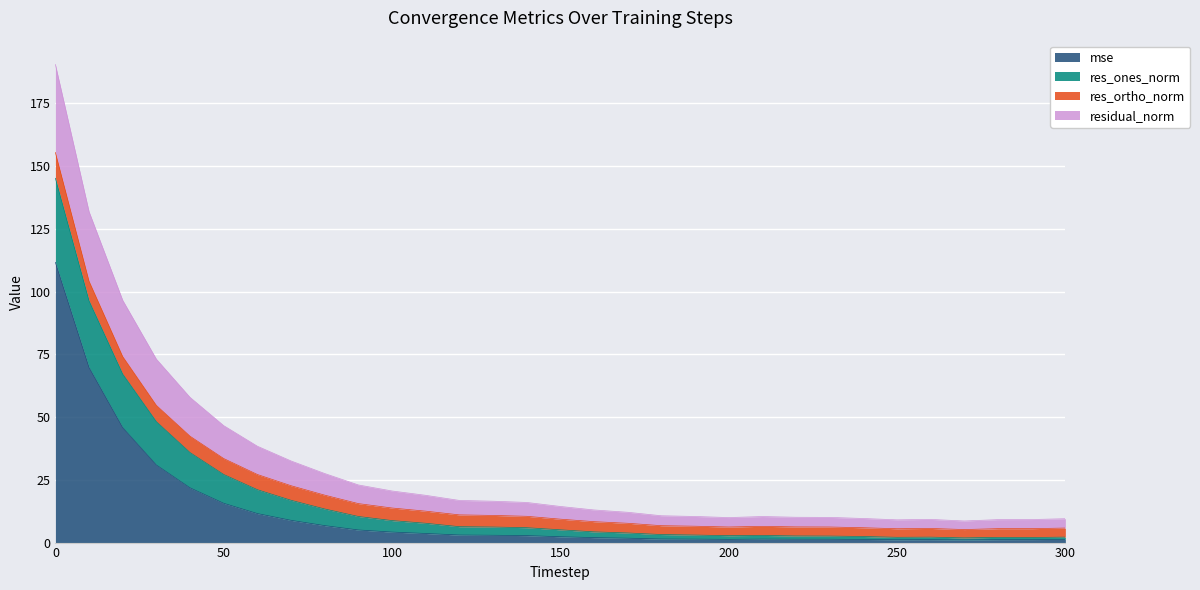

Which category has the lowest value across all series?

270